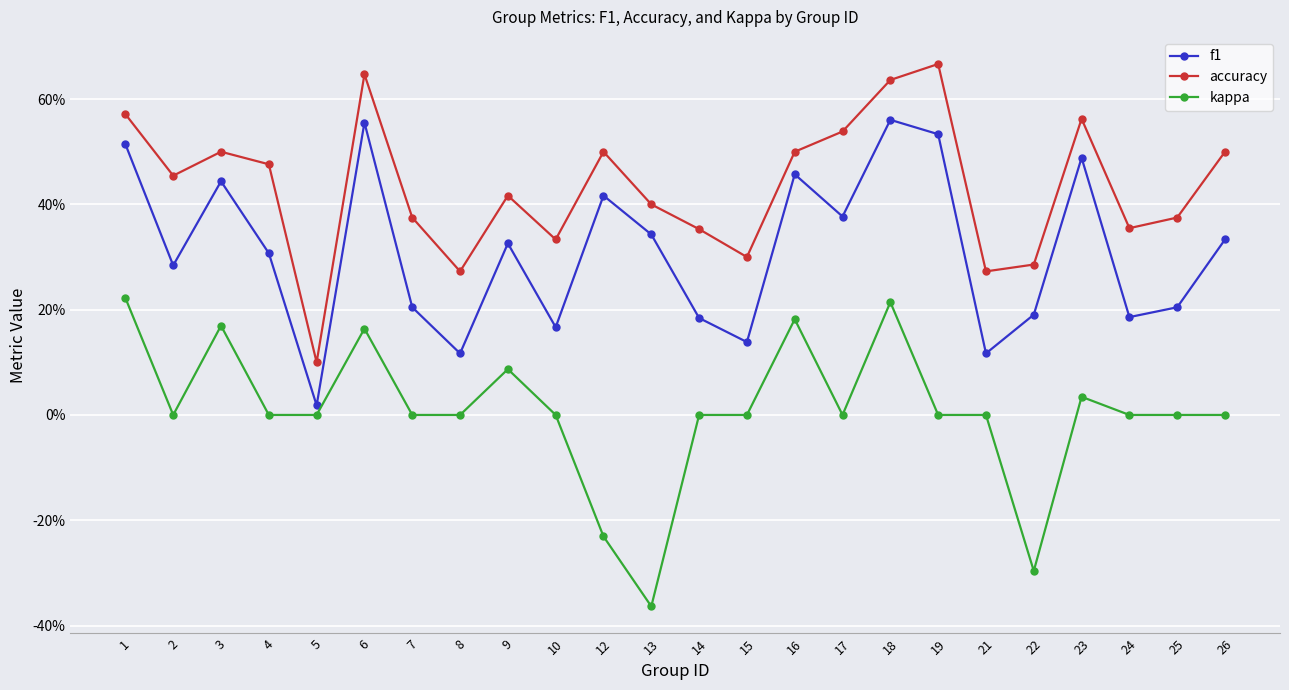

Is this an area chart (filled region under the line)?

No